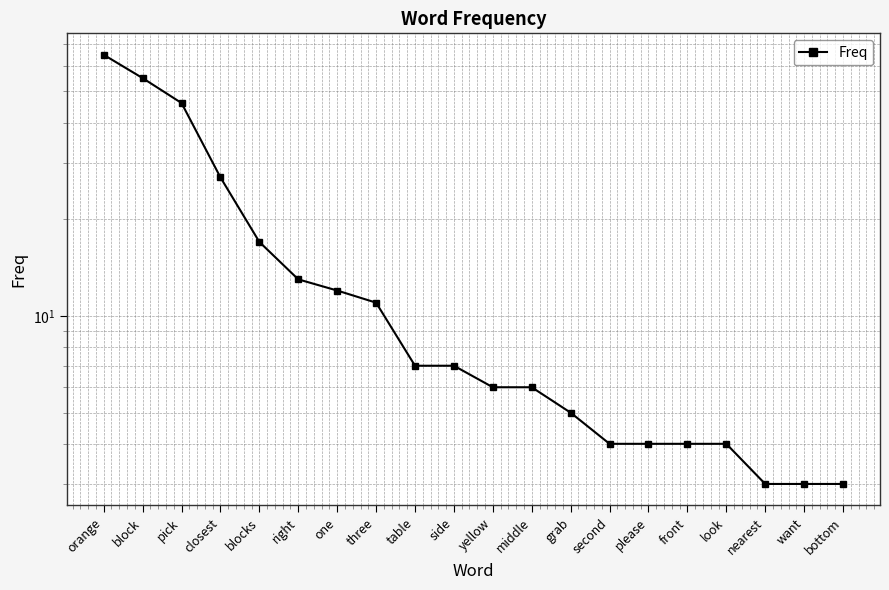

How many lines are shown in the chart?

1